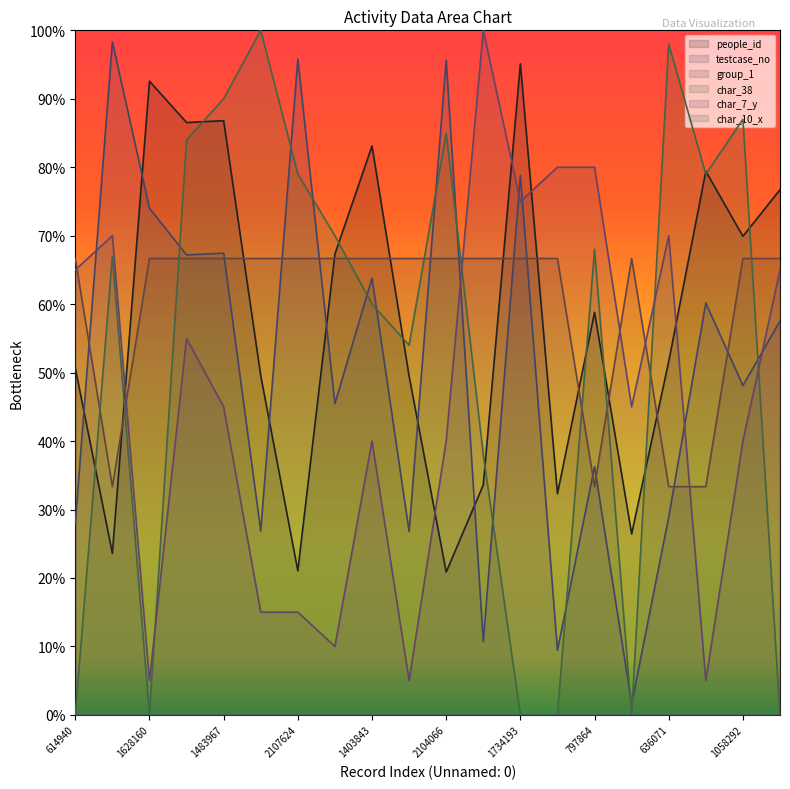

Rank the categories by people_id value from highest to lowest.

1734193, 1628160, 1483967, 1478236, 1403843, 1323731, 1265840, 1058292, 1000137, 797864, 636071, 614940, 590745, 589472, 235232, 207741, 35084, 2163225, 2107624, 2104066